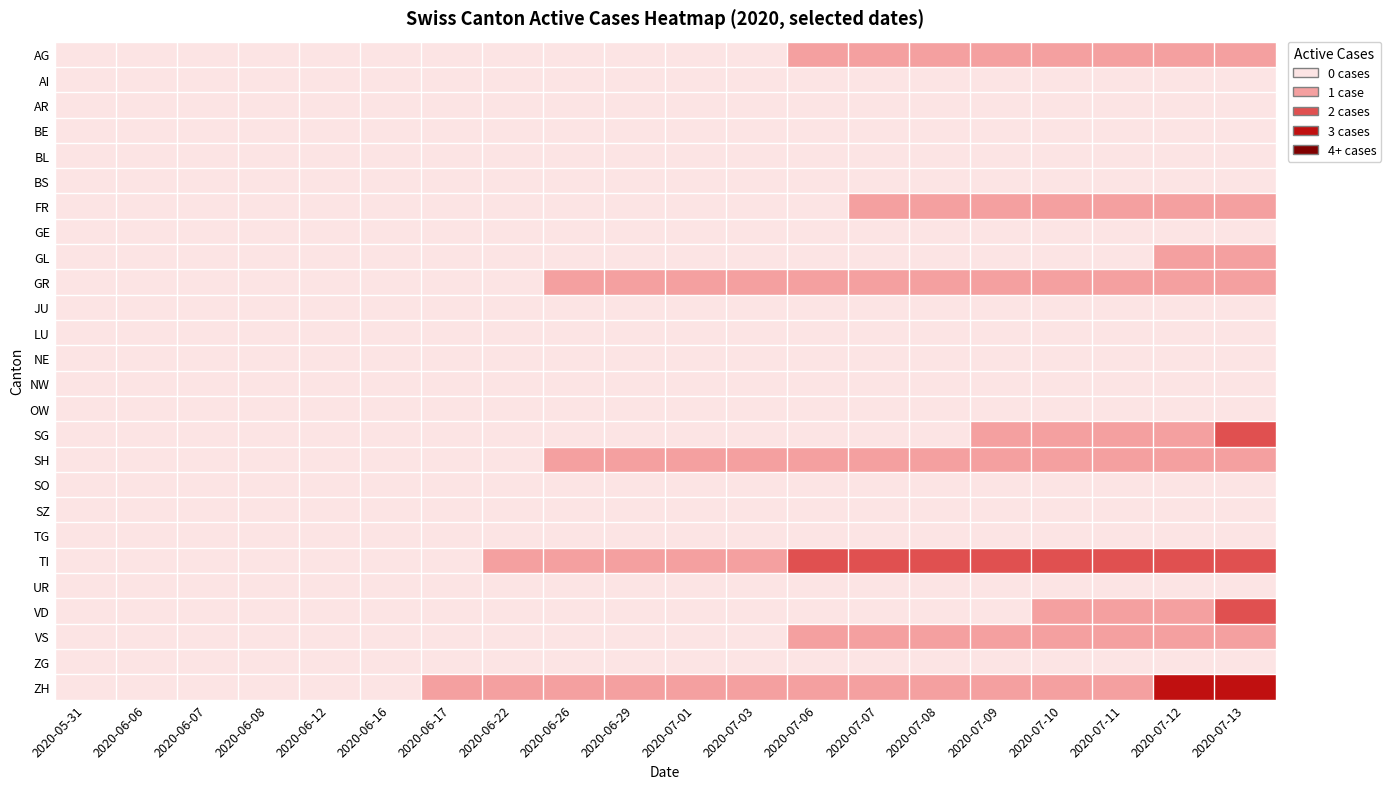

Which series has the largest total across all categories?

TI